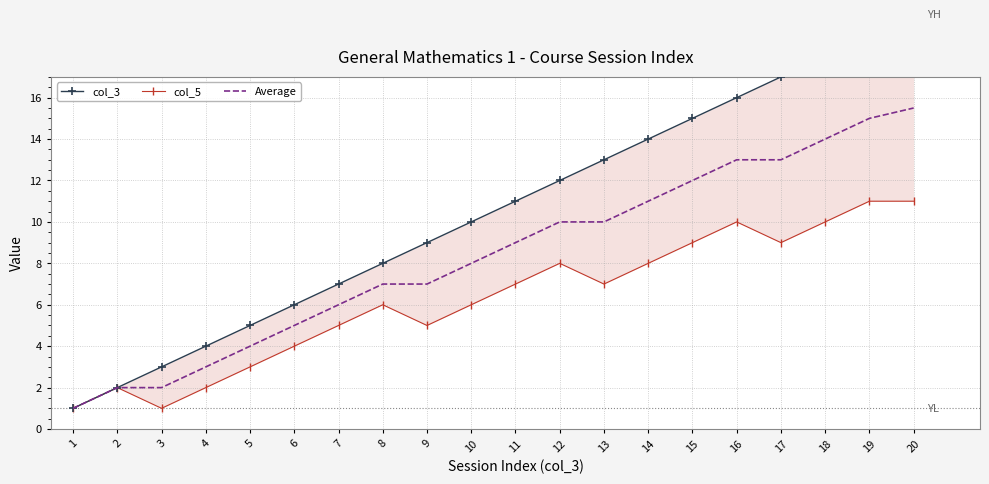

List the labels in order of Average value, largest first.

20, 19, 18, 16, 17, 15, 14, 12, 13, 11, 10, 8, 9, 7, 6, 5, 4, 2, 3, 1